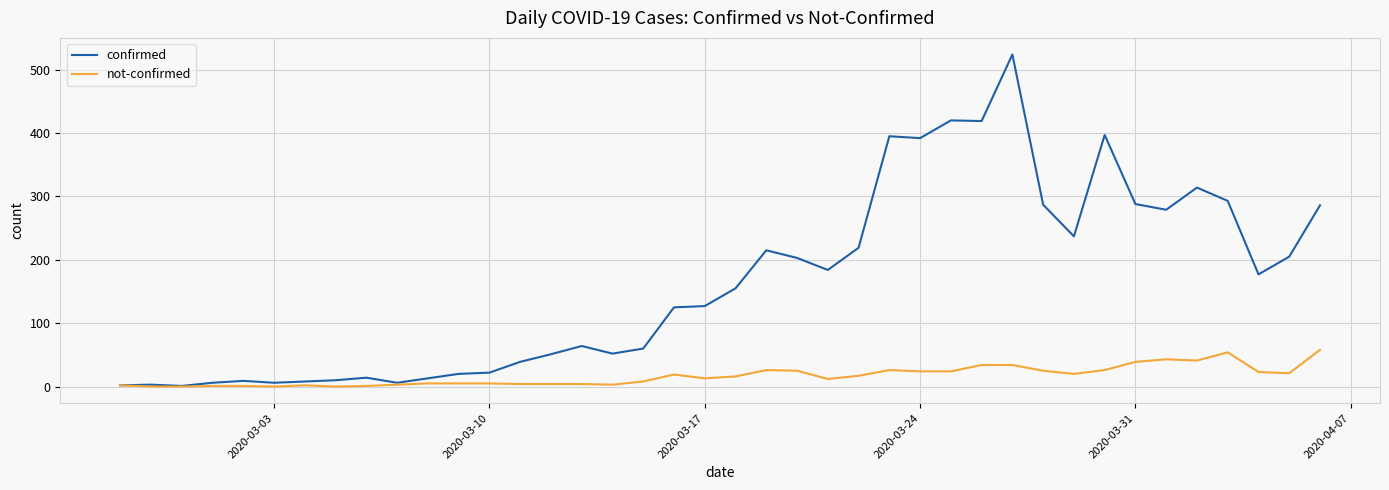

How many lines are shown in the chart?

2